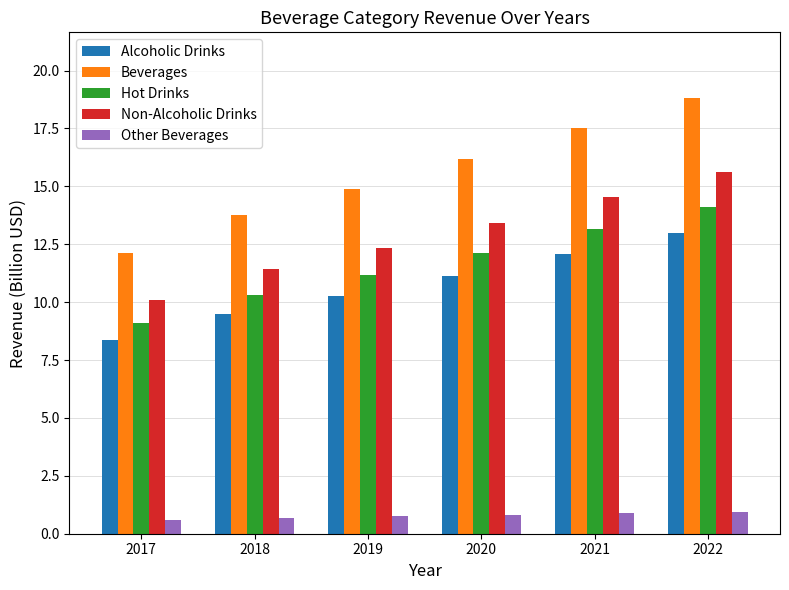

True or false: Non-Alcoholic Drinks has a value of 16.9 at 2017.

False